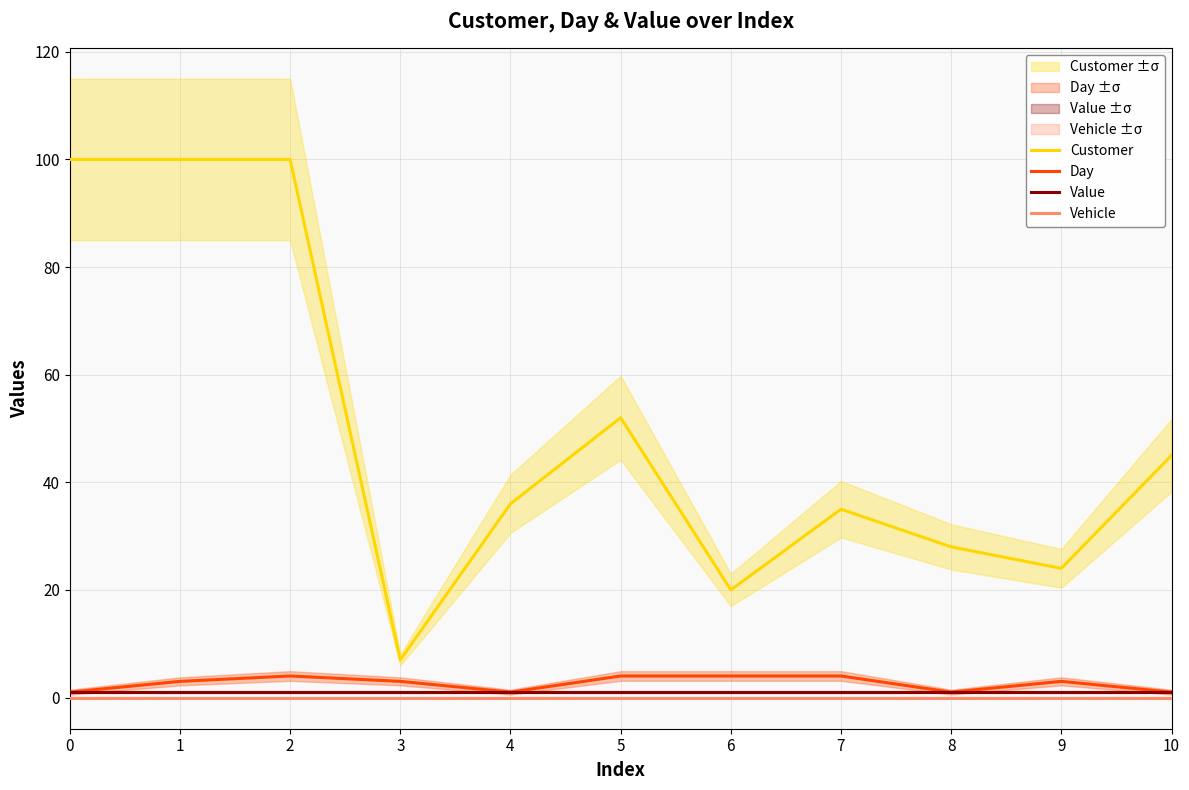

Read the Day value at 9.

3